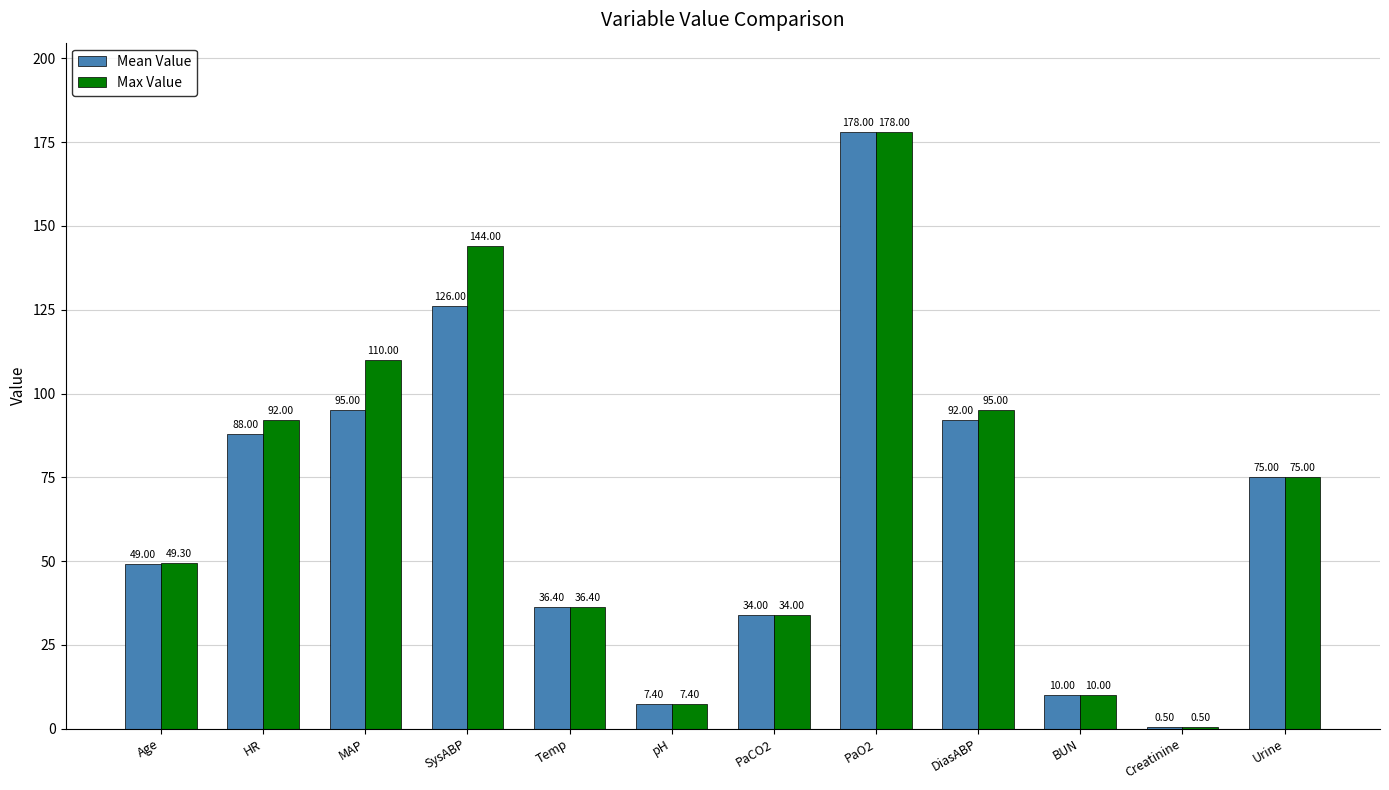

Which label corresponds to the largest value in the chart?

PaO2